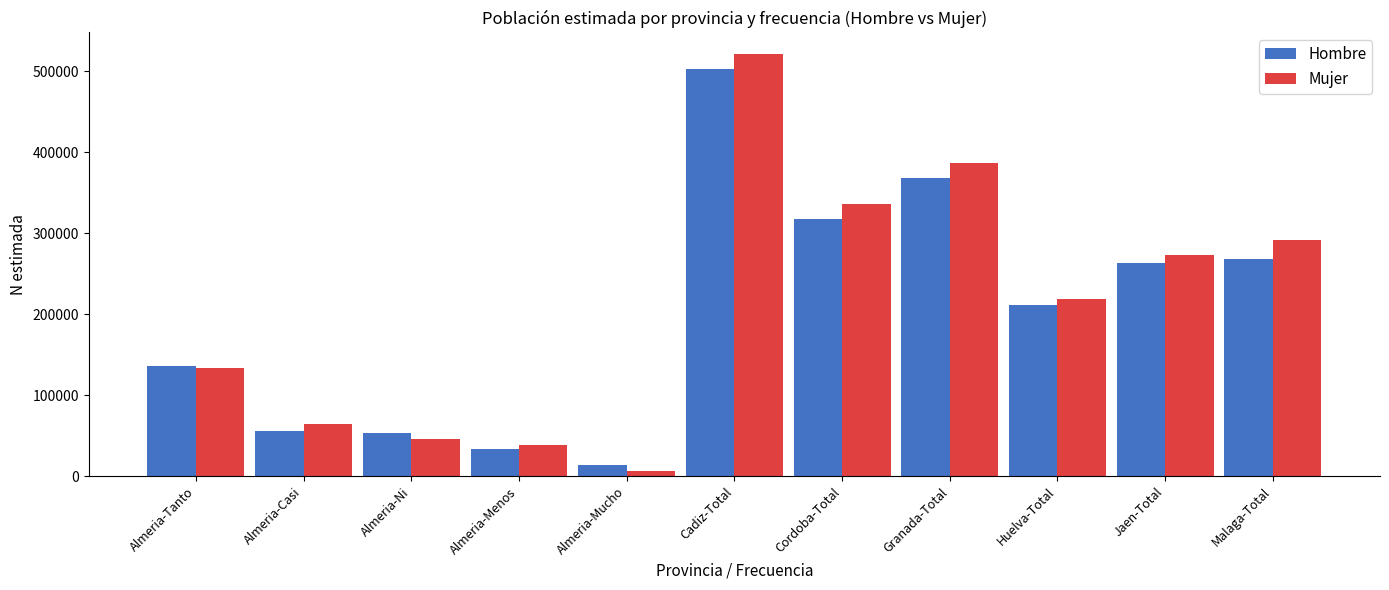

What is the difference between the second highest and second lowest values in the Hombre series?

335636